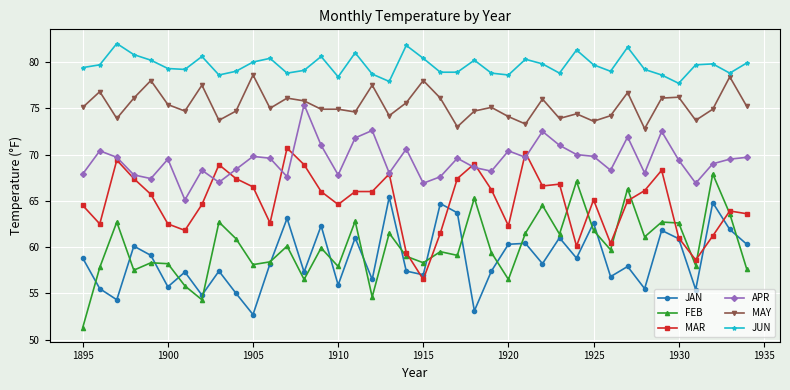

Which series has the widest spread of values?

FEB